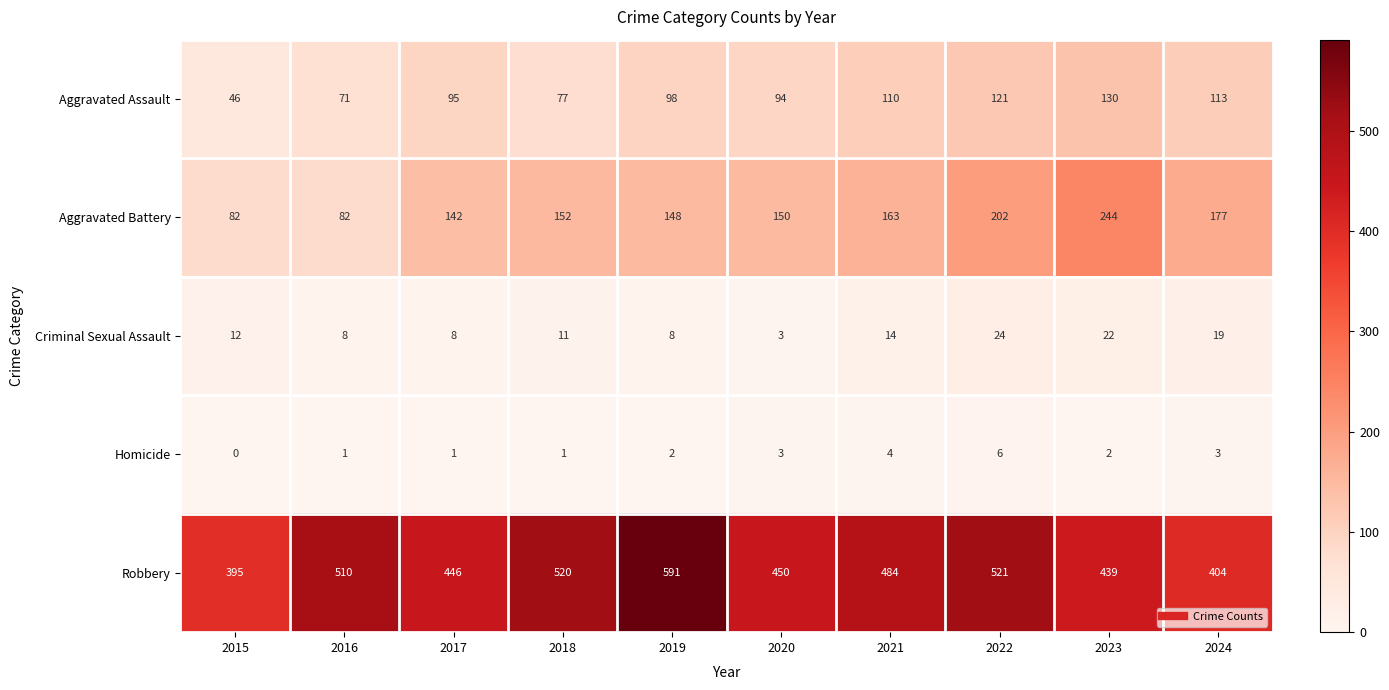

What value does the Robbery series have at 2021?

484